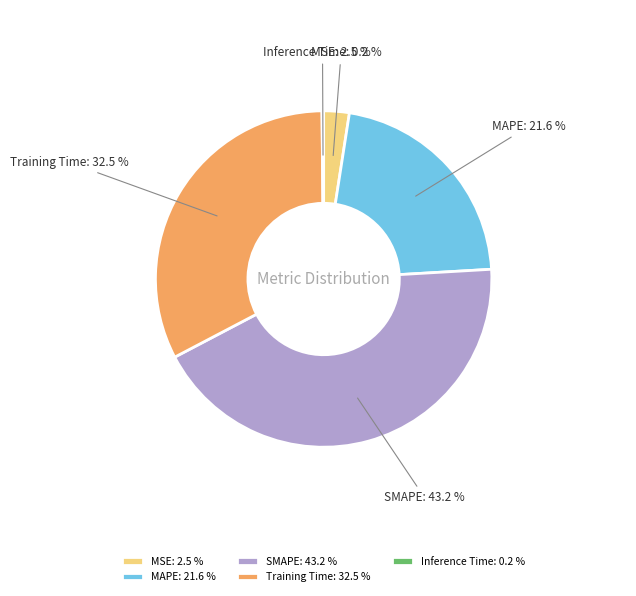

Does MSE represent more than half of the total?

No